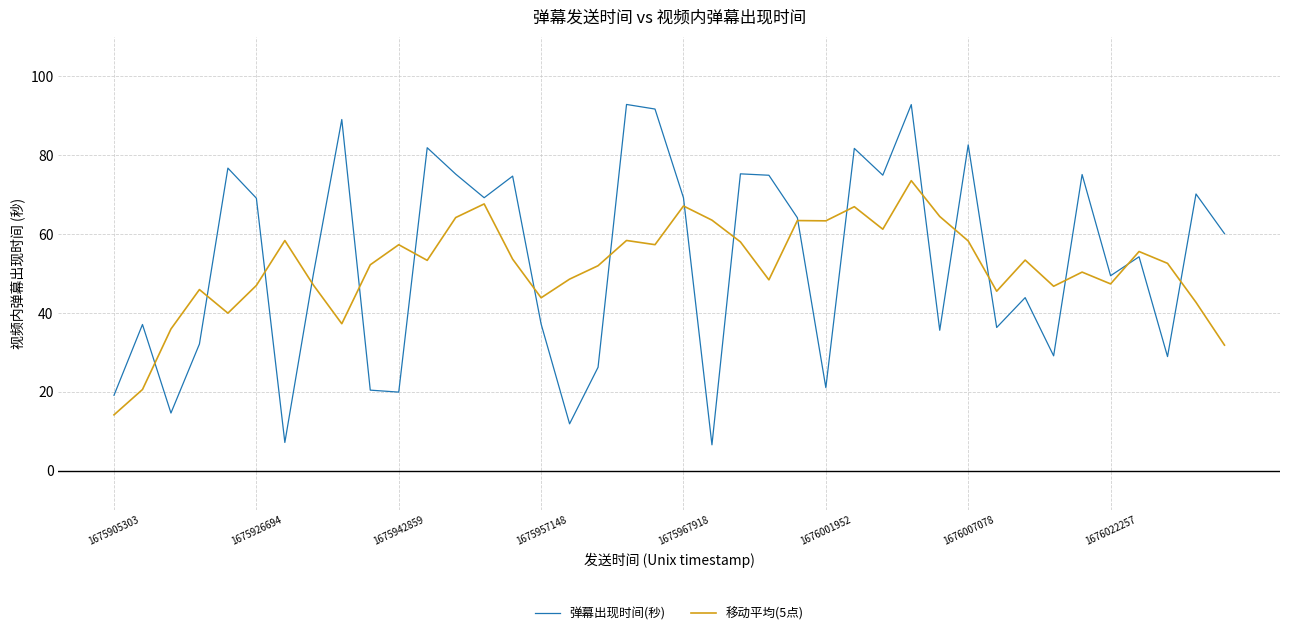

What are all the series names shown in the legend?

弹幕出现时间(秒), 移动平均(5点)